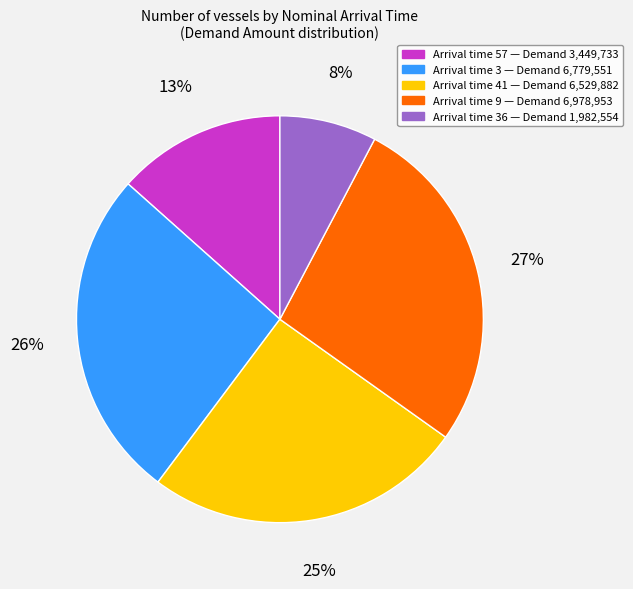

Count the number of slices in the pie.

5